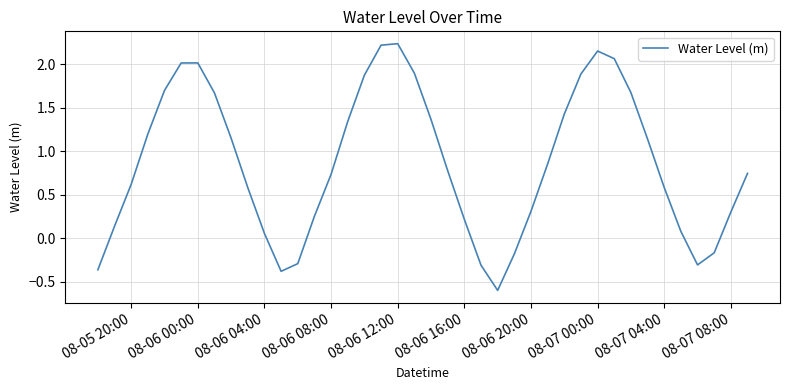

What is the smallest value displayed?

-0.6